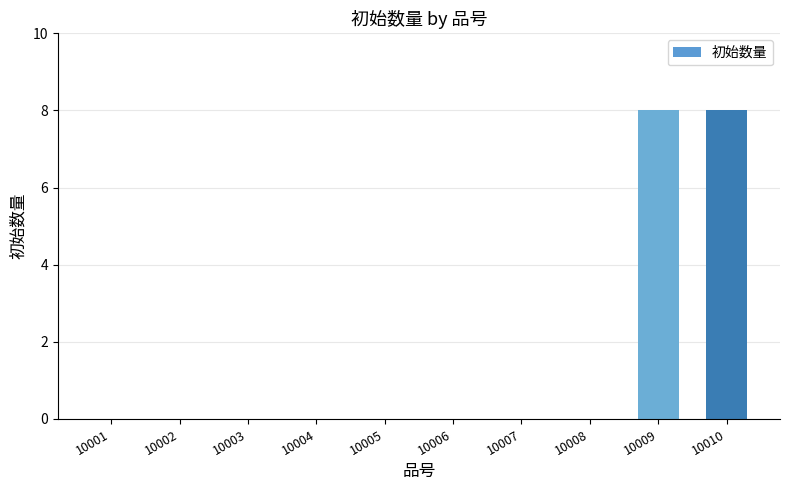

What is the maximum value shown in the chart?

8